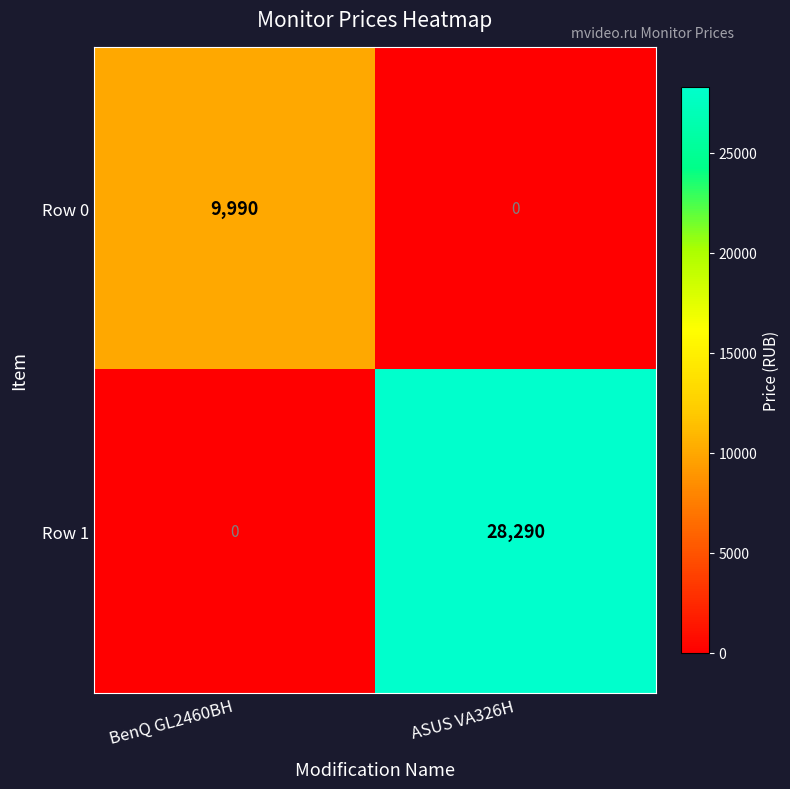

What is the total value across all series at ASUS VA326H?

28290